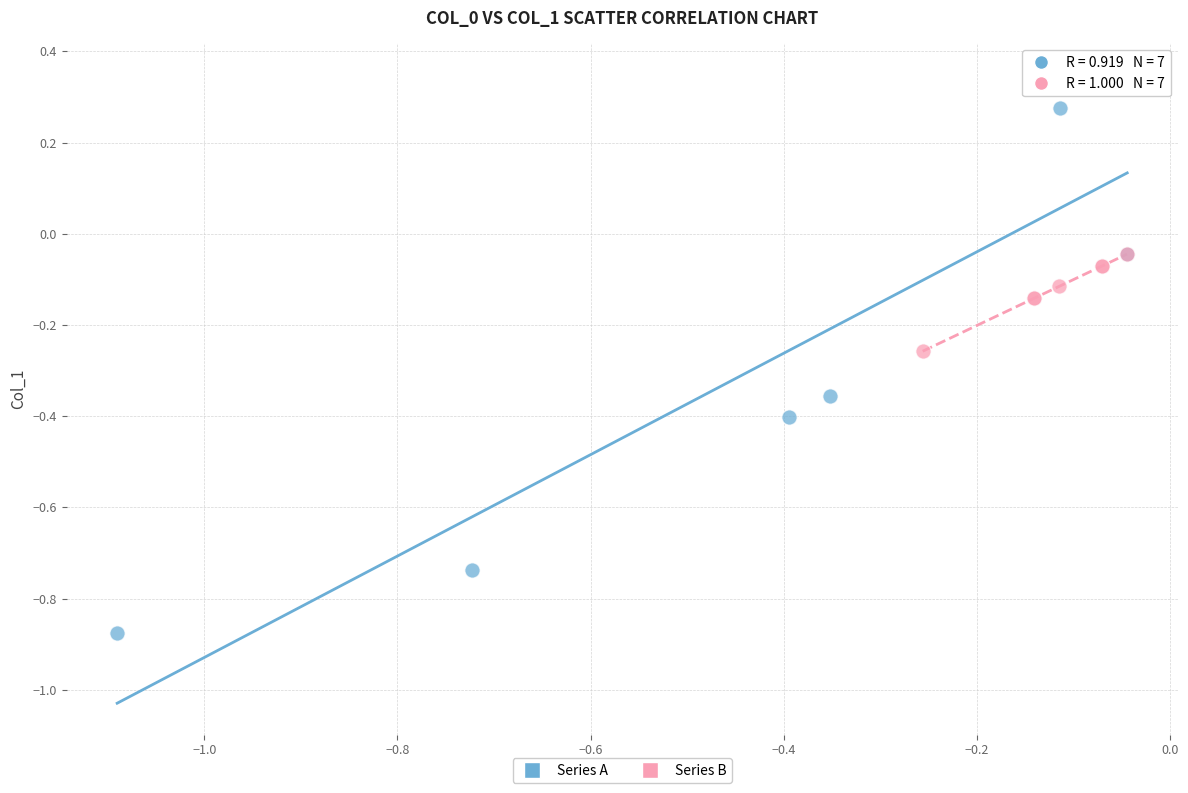

Which series contains the highest Y value?

Series A